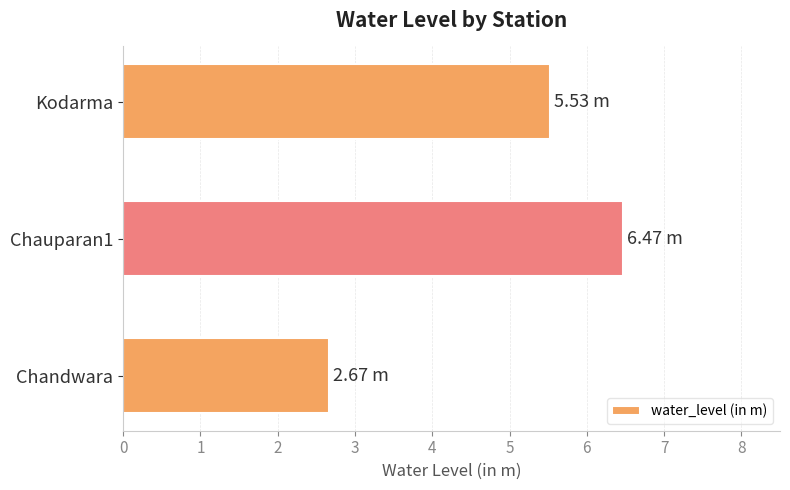

What is the difference between the maximum and minimum values?

3.8